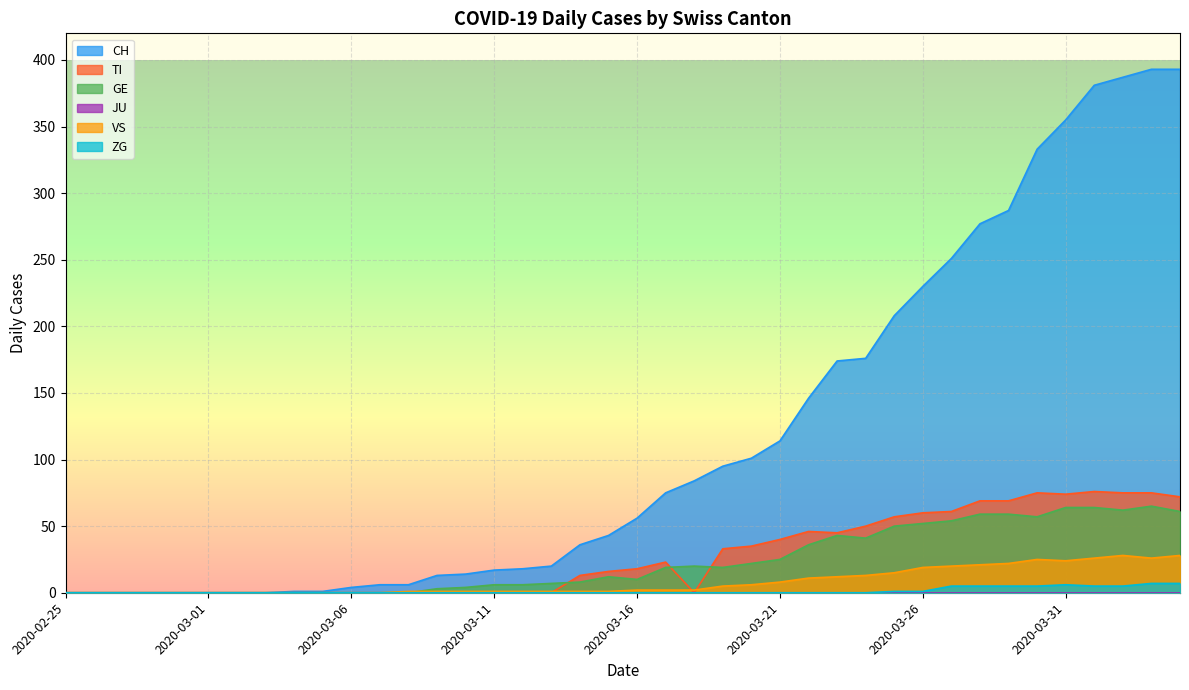

At which category does the chart reach its minimum across all series?

2020-02-25